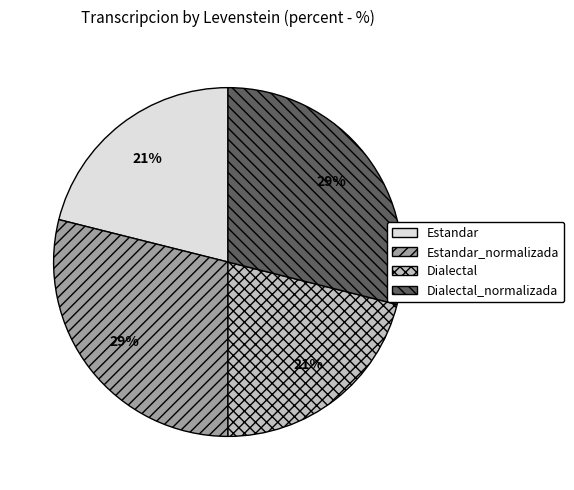

Count the number of slices in the pie.

4